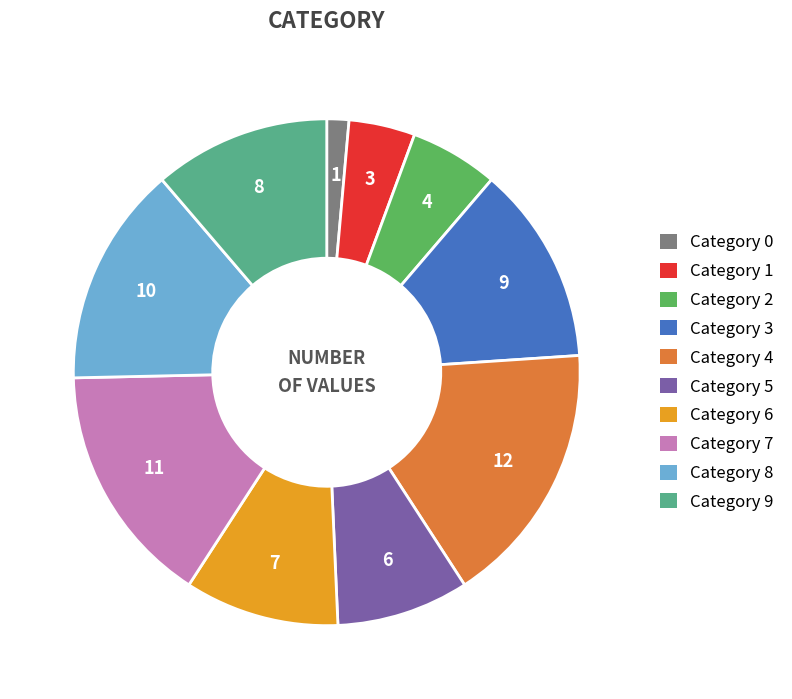

How many segments does this pie chart have?

10